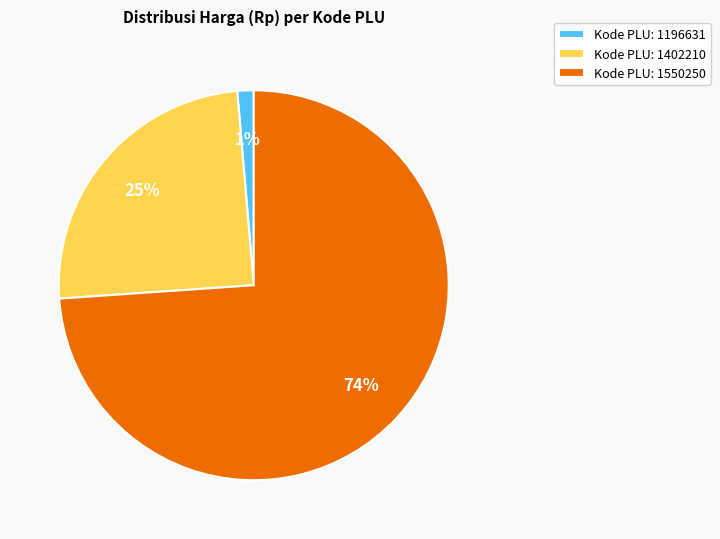

What is the majority slice?

Kode PLU: 1550250